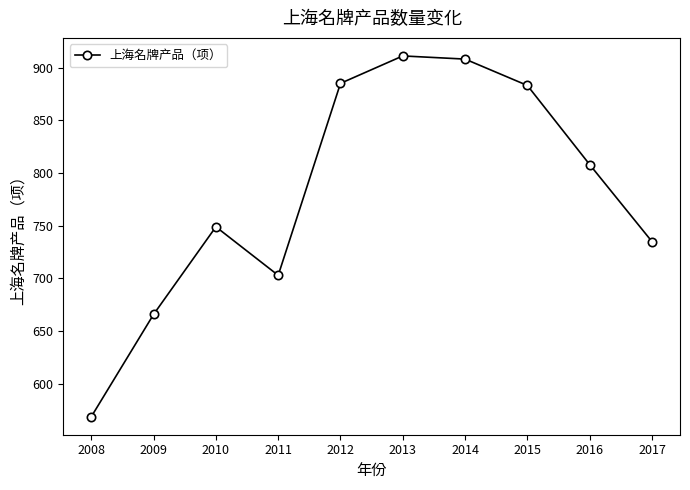

What is the approximate value at 2014?

908